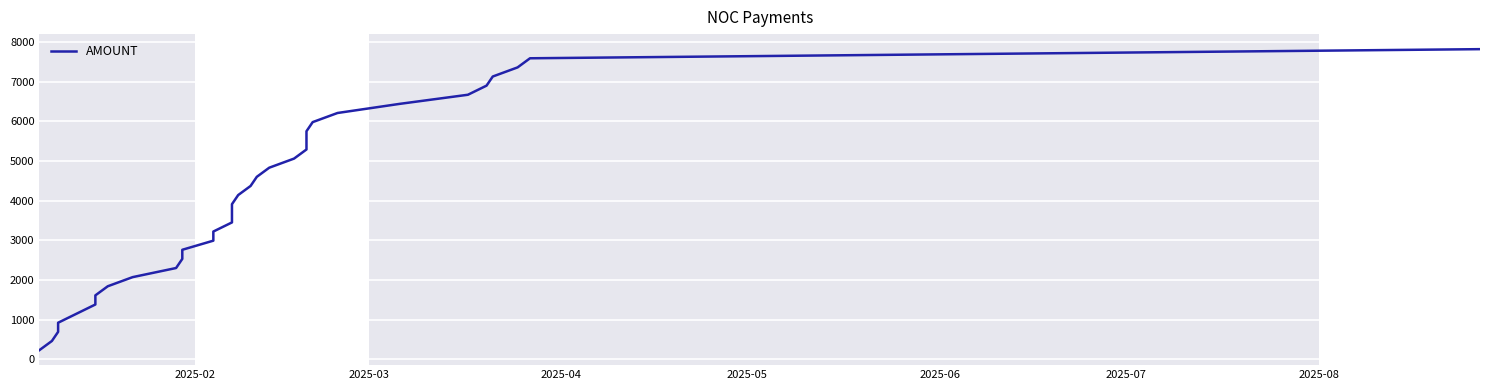

Count the number of categories in the chart.

34